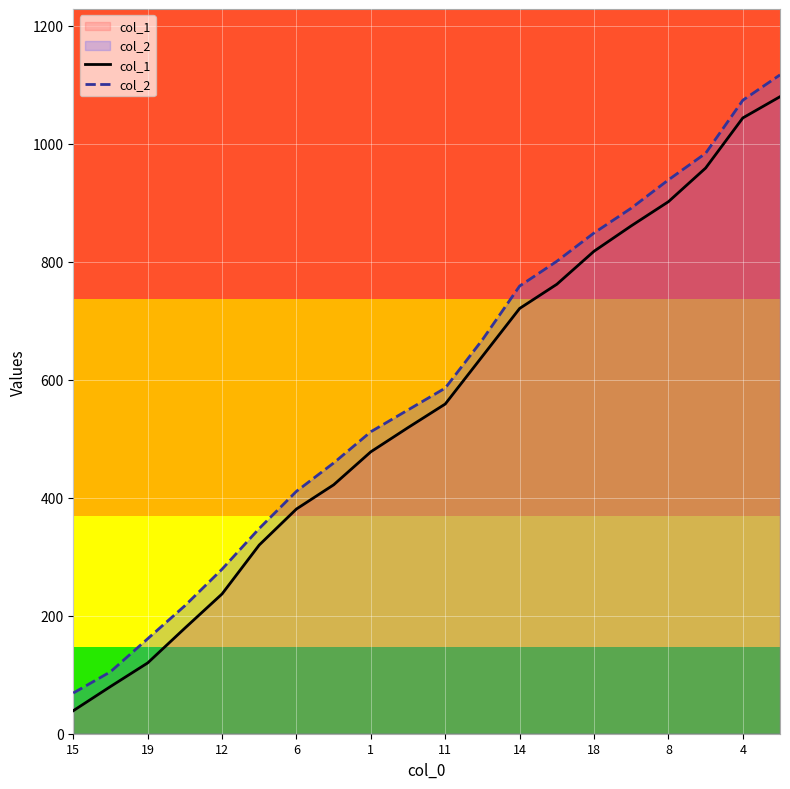

Which series has the widest spread of values?

col_2